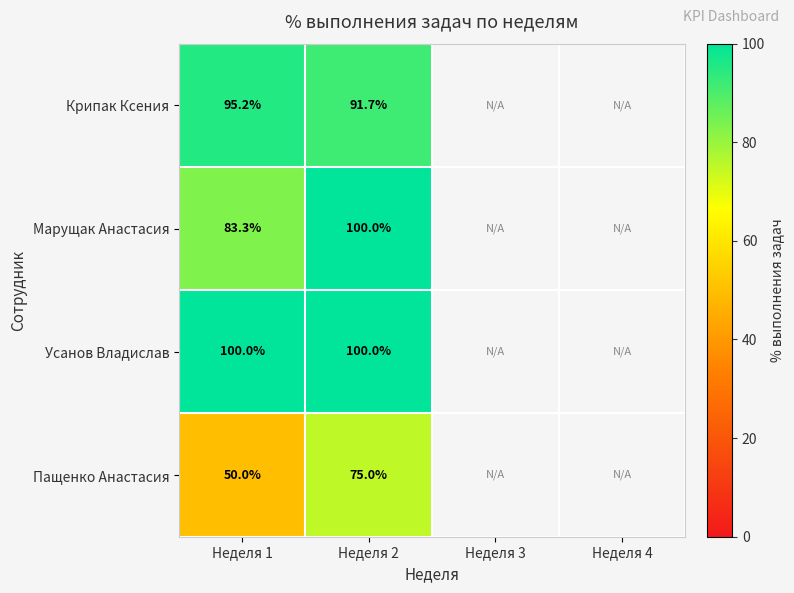

What is the difference between the maximum and minimum values in the Пащенко Анастасия series?

25.0